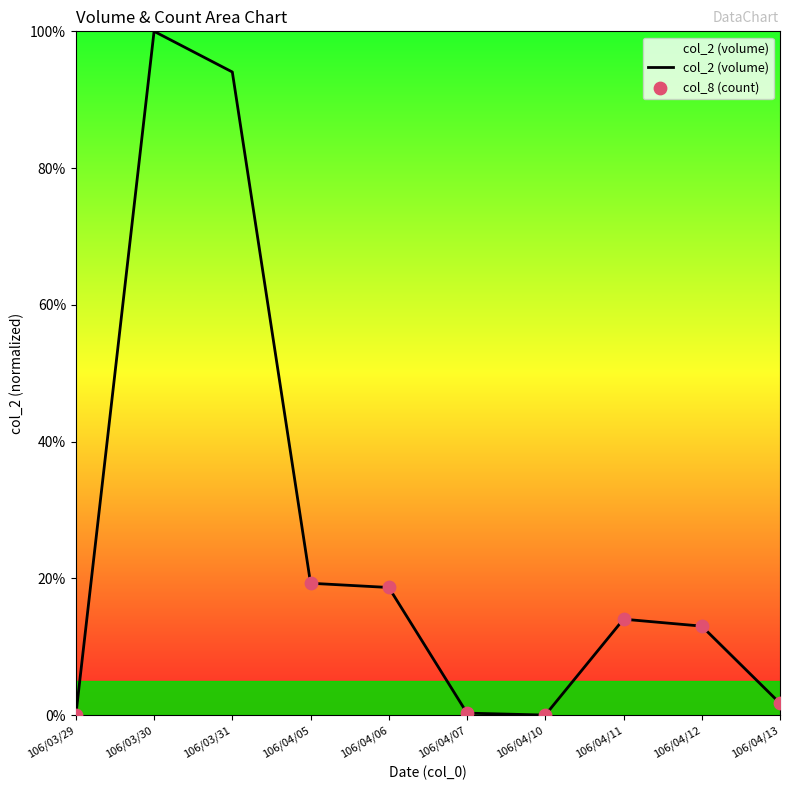

What is the change in value from 106/04/07 to 106/04/13?

+1.4